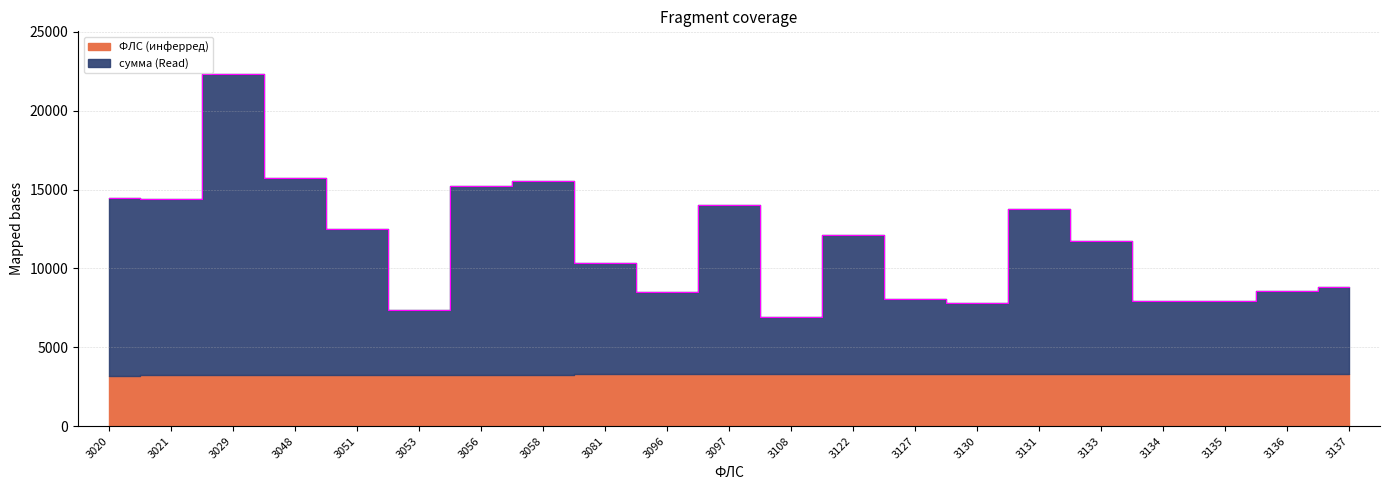

Count the number of categories in the chart.

21